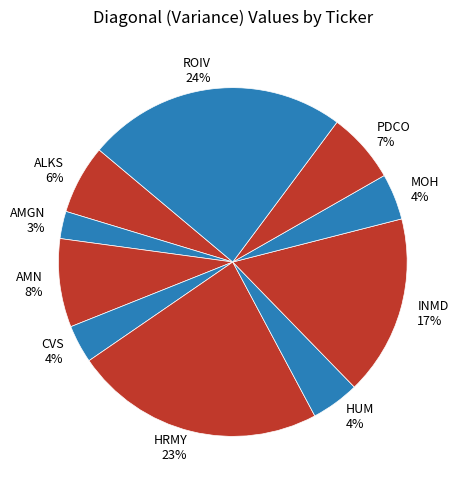

To the nearest percent, what is the average slice percentage?

10%